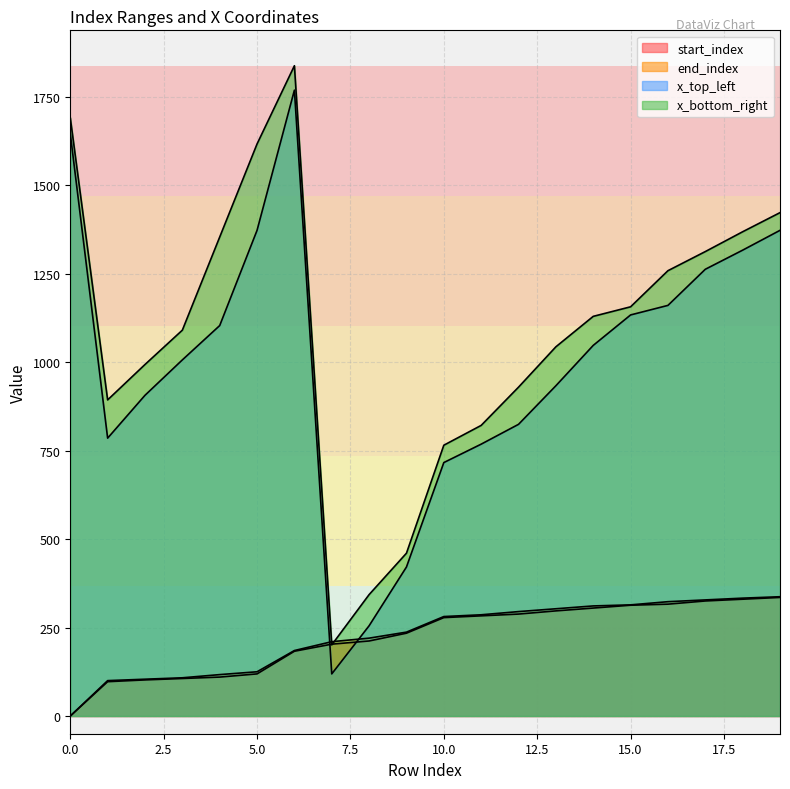

True or false: x_top_left has more than 0 interior local peaks.

True